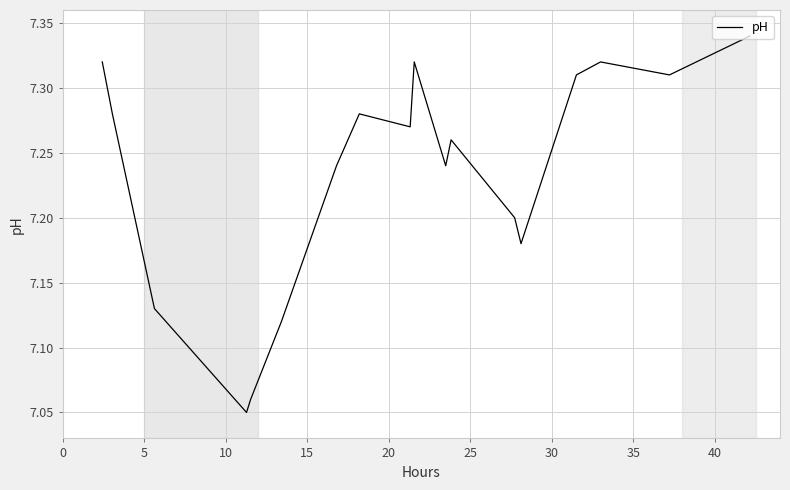

What is the difference between the maximum and minimum values?

0.3